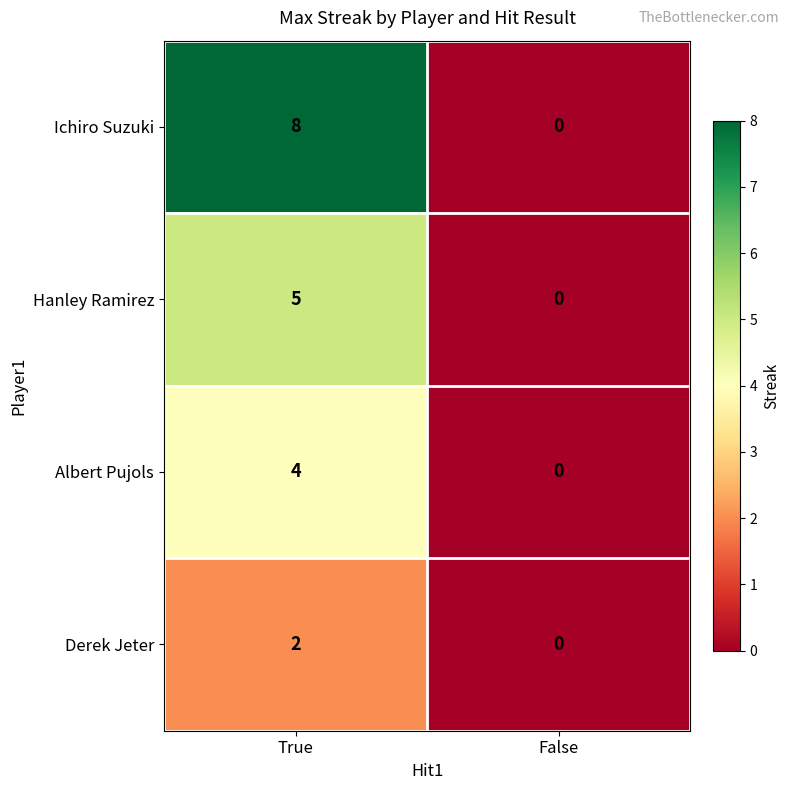

Which series changed the most between True and False?

Ichiro Suzuki